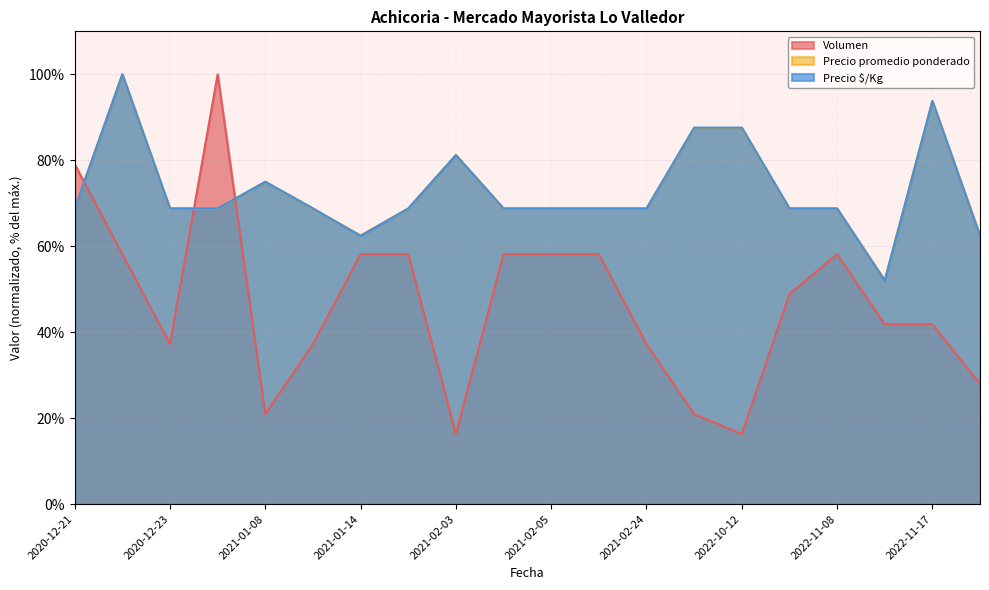

How many lines are shown in the chart?

3